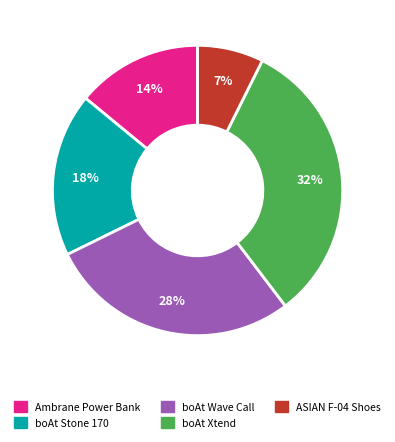

Is there any slice that represents more than half of the pie?

No